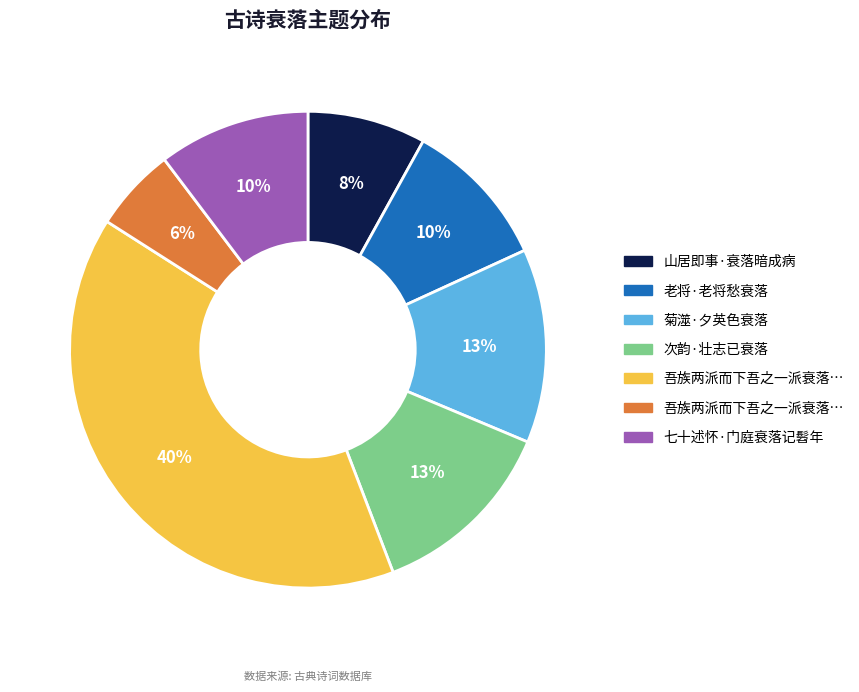

Is there a majority slice in this chart?

No